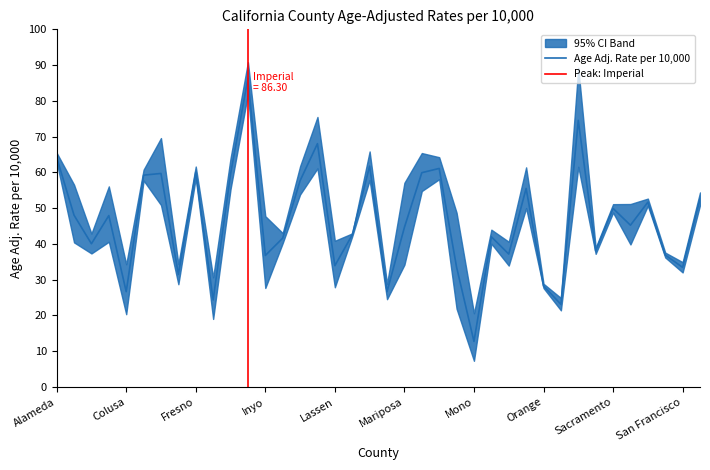

What is the minimum value for Age Adj. Rate per 10,000?

12.8